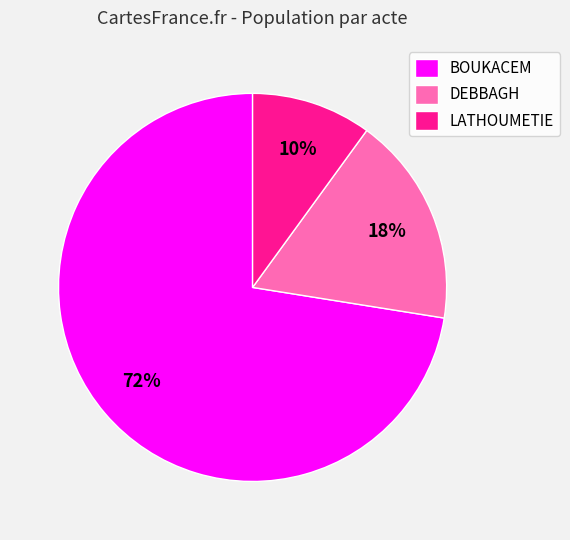

Is there any slice that represents more than half of the pie?

Yes